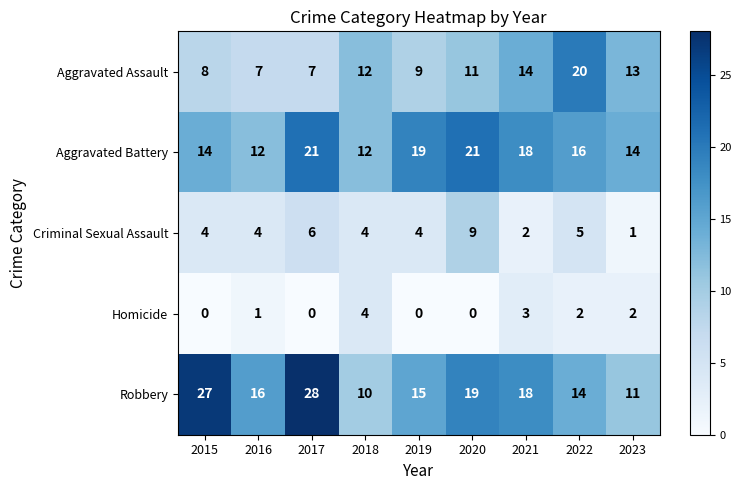

Which label corresponds to the largest value in the chart?

2017